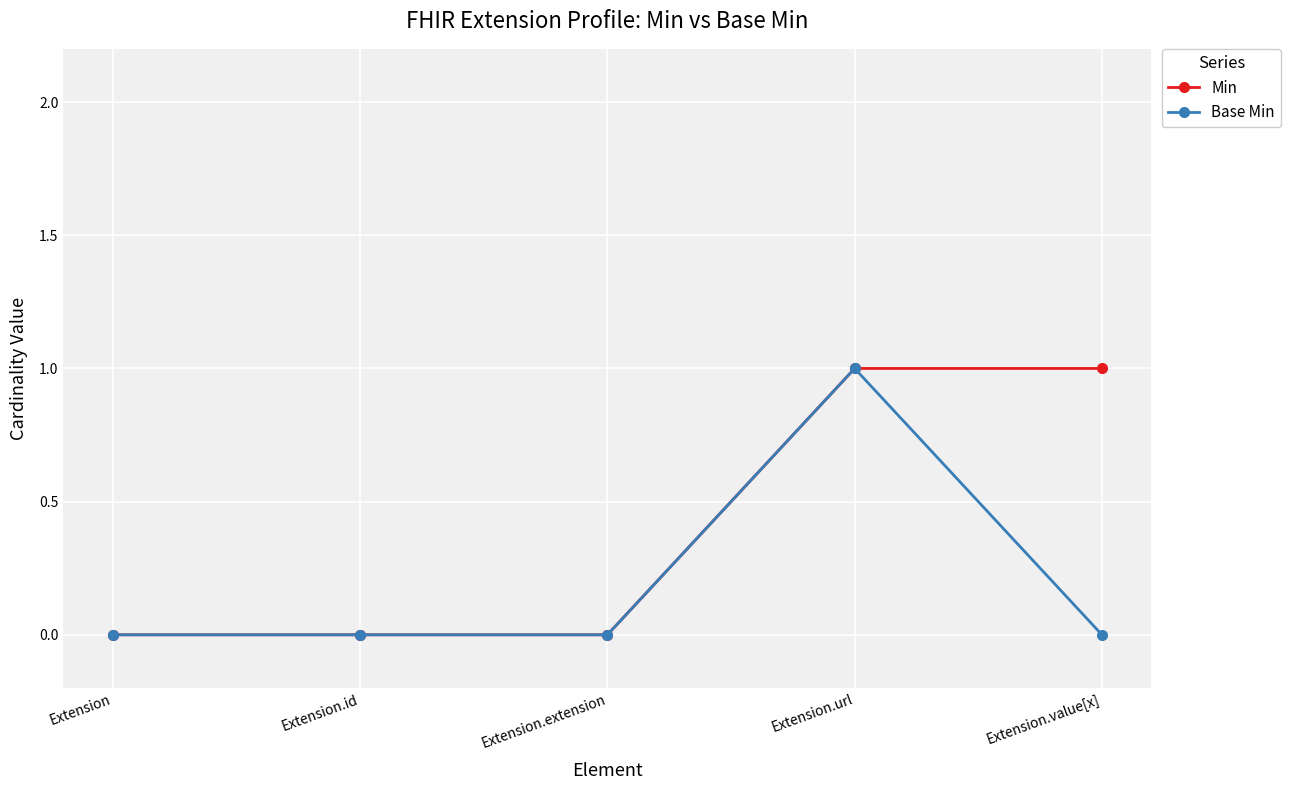

The value of Min at Extension.extension is 0. True or false?

True